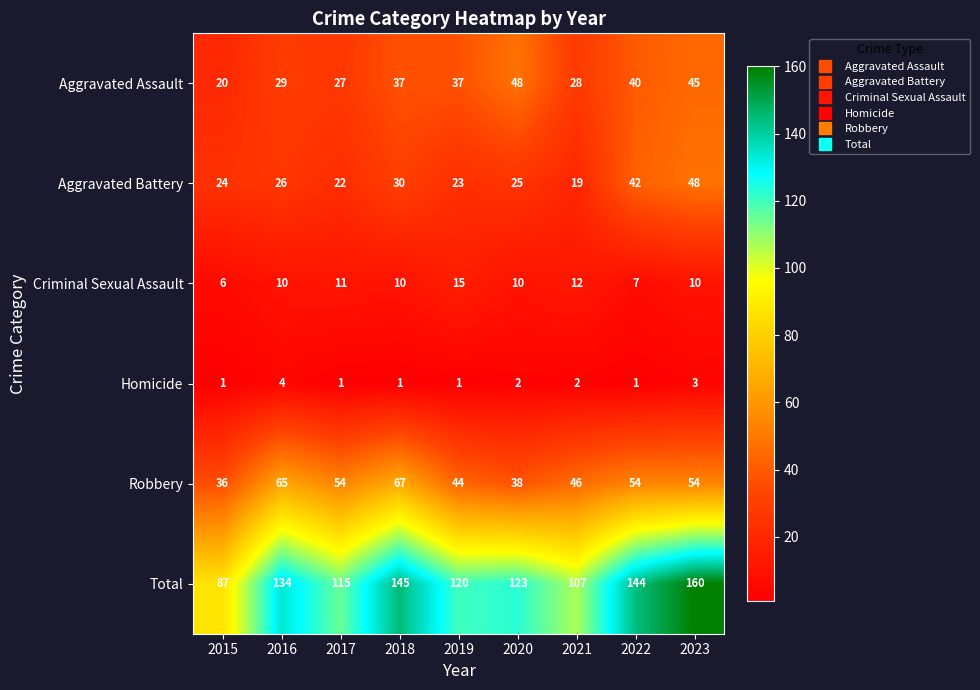

Rank the series at 2017 from lowest to highest value.

Homicide, Criminal Sexual Assault, Aggravated Battery, Aggravated Assault, Robbery, Total